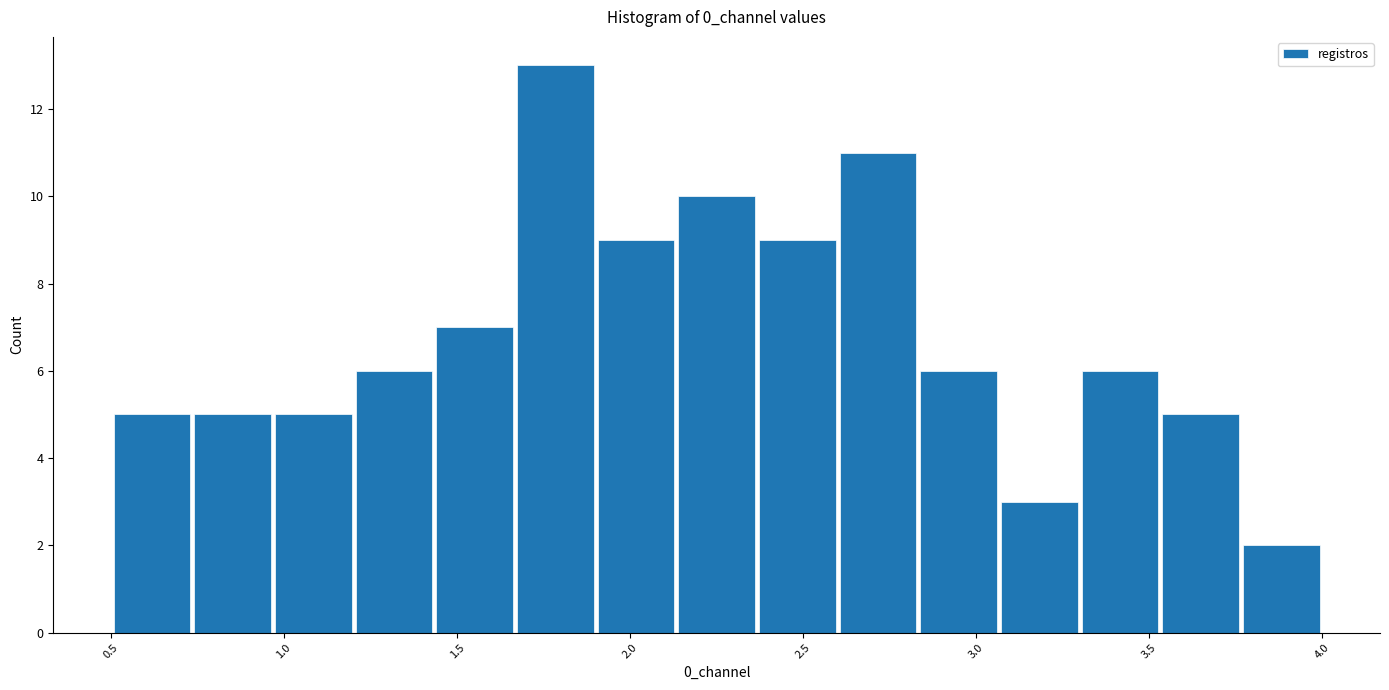

What is the height of the bar covering 3.30 to 3.55 on the x-axis? Neither the bar edges nor the heights are printed on the chart, so give them approximately, as read against the axes.

6